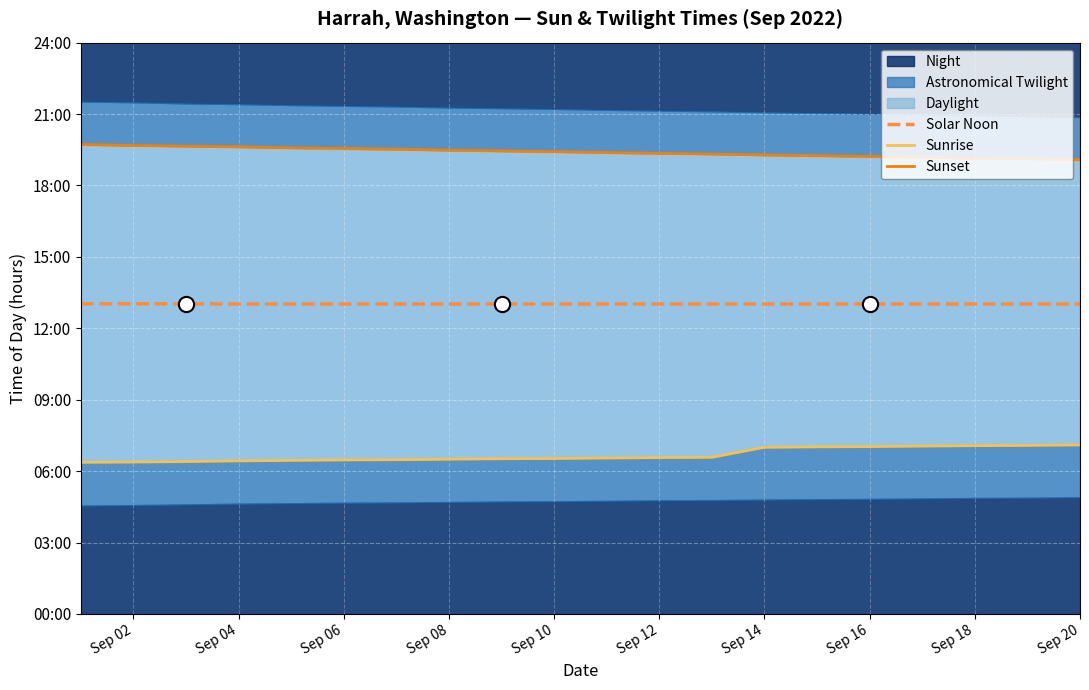

Which series has the largest Y range (max minus min)?

Sunrise